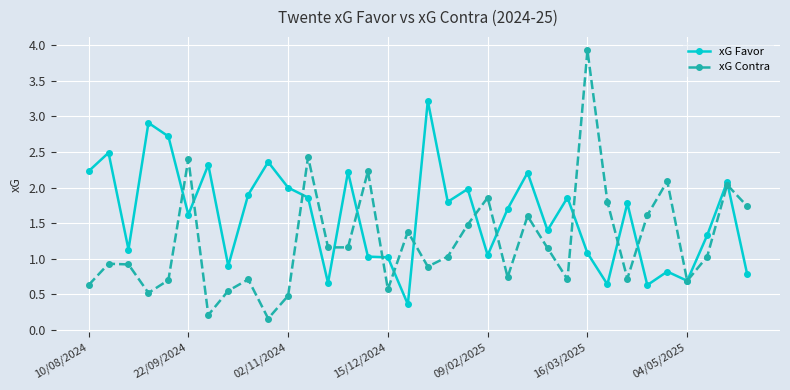

Which series has the largest total across all categories?

xG Favor